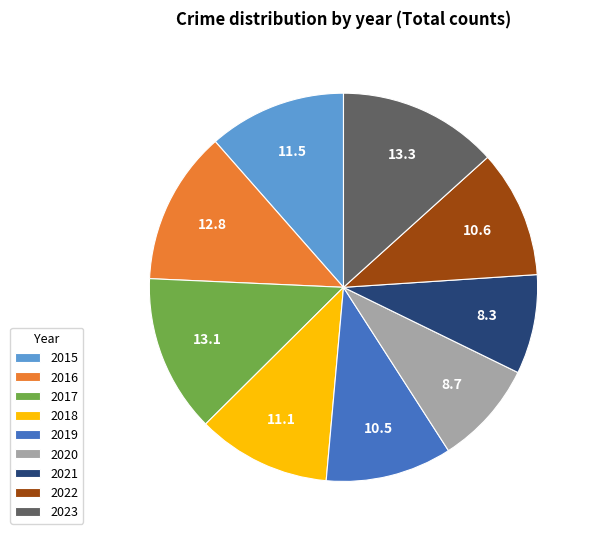

Combined, do 2022 and 2017 account for over 50%?

No